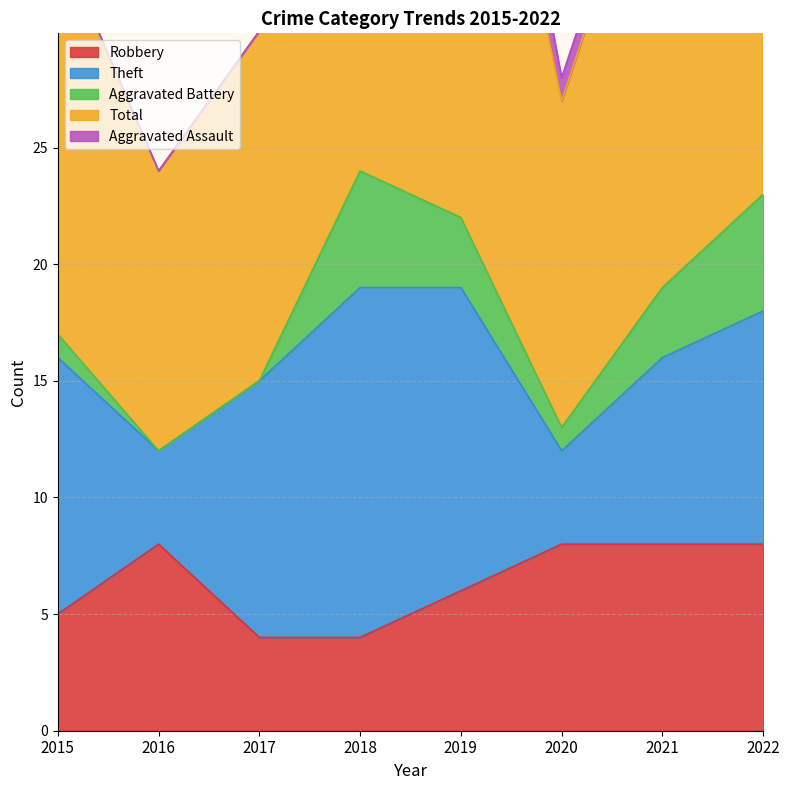

How many values in the Aggravated Assault series exceed 1?

1